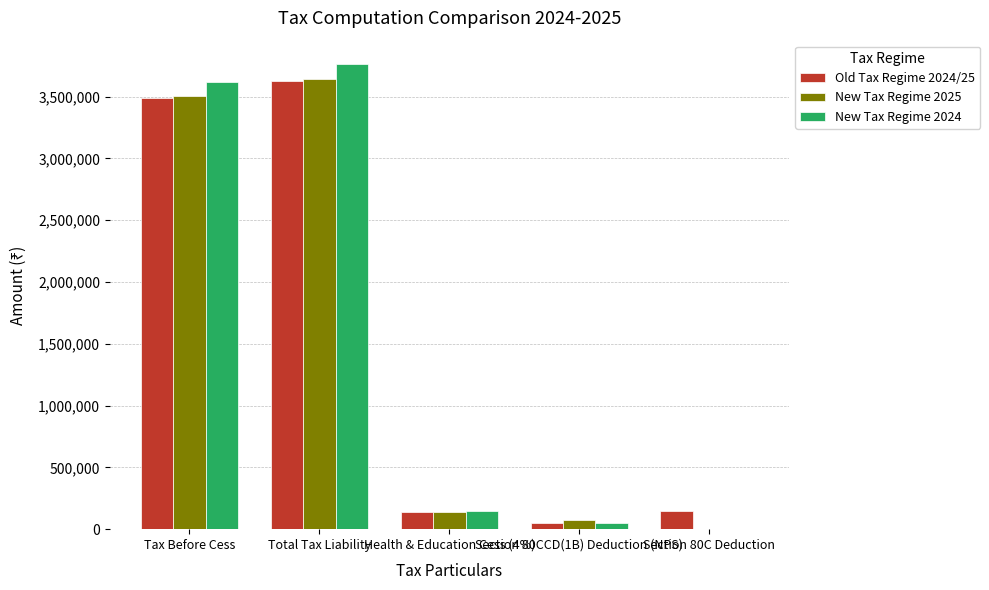

What is the maximum value shown in the chart?

3763864